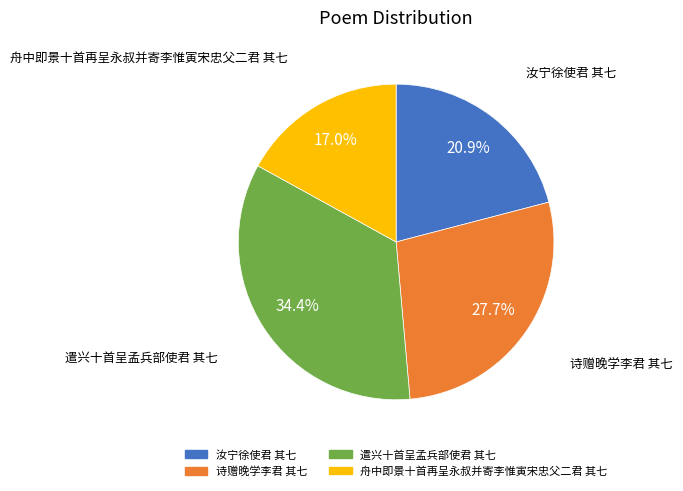

To the nearest percent, what percentage of the pie is 诗赠晚学李君 其七?

28%